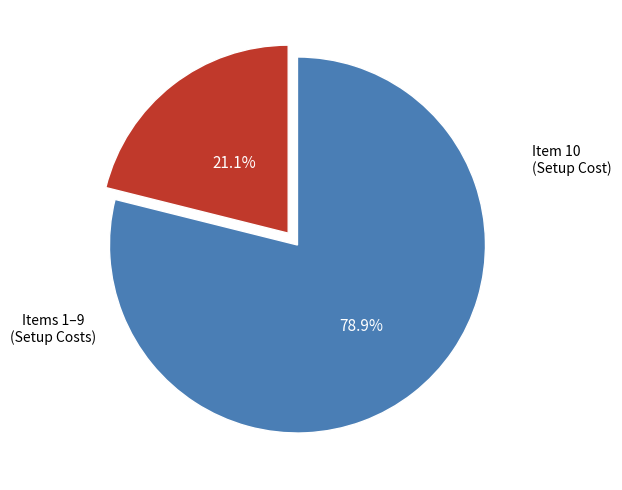

How many segments does this pie chart have?

2